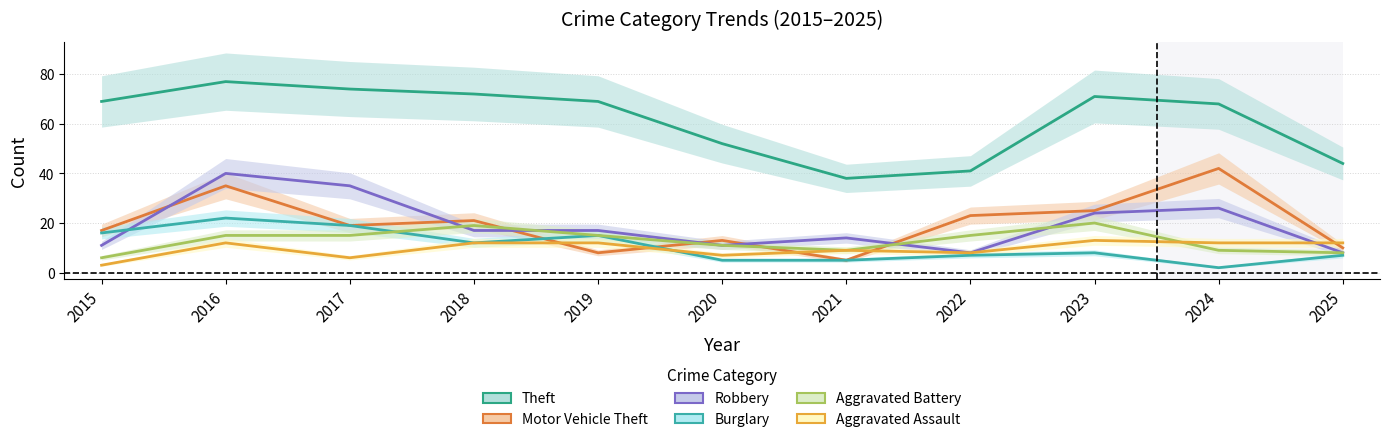

Which series has the largest range (max minus min)?

Theft